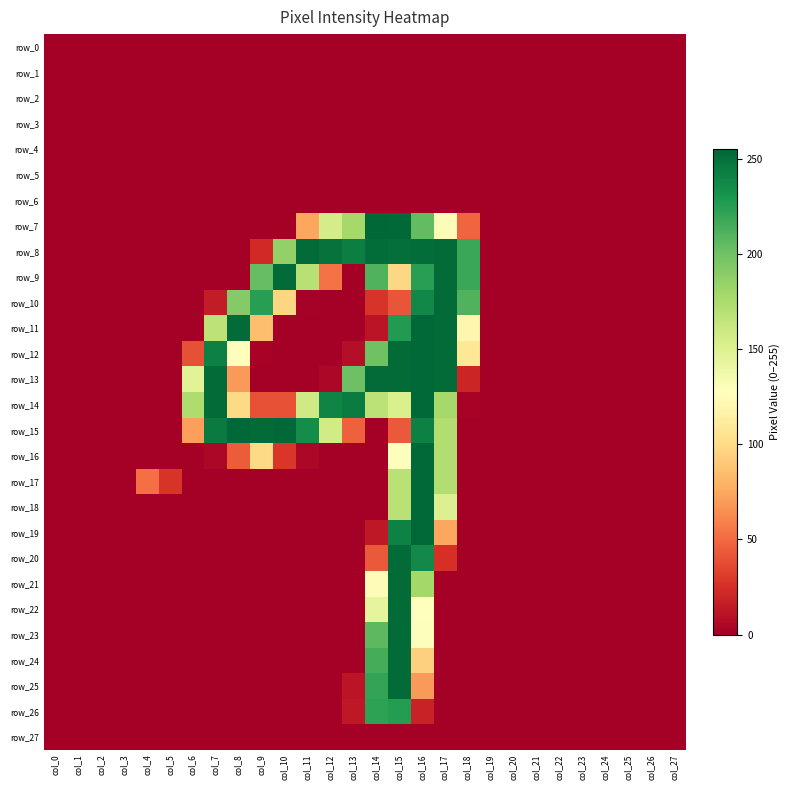

Reading right to left, extract all data points from this chart.

row_0: col_27=0	col_26=0	col_25=0	col_24=0	col_23=0	col_22=0	col_21=0	col_20=0	col_19=0	col_18=0	col_17=0	col_16=0	col_15=0	col_14=0	col_13=0	col_12=0	col_11=0	col_10=0	col_9=0	col_8=0	col_7=0	col_6=0	col_5=0	col_4=0	col_3=0	col_2=0	col_1=0	col_0=0
row_1: col_27=0	col_26=0	col_25=0	col_24=0	col_23=0	col_22=0	col_21=0	col_20=0	col_19=0	col_18=0	col_17=0	col_16=0	col_15=0	col_14=0	col_13=0	col_12=0	col_11=0	col_10=0	col_9=0	col_8=0	col_7=0	col_6=0	col_5=0	col_4=0	col_3=0	col_2=0	col_1=0	col_0=0
row_2: col_27=0	col_26=0	col_25=0	col_24=0	col_23=0	col_22=0	col_21=0	col_20=0	col_19=0	col_18=0	col_17=0	col_16=0	col_15=0	col_14=0	col_13=0	col_12=0	col_11=0	col_10=0	col_9=0	col_8=0	col_7=0	col_6=0	col_5=0	col_4=0	col_3=0	col_2=0	col_1=0	col_0=0
row_3: col_27=0	col_26=0	col_25=0	col_24=0	col_23=0	col_22=0	col_21=0	col_20=0	col_19=0	col_18=0	col_17=0	col_16=0	col_15=0	col_14=0	col_13=0	col_12=0	col_11=0	col_10=0	col_9=0	col_8=0	col_7=0	col_6=0	col_5=0	col_4=0	col_3=0	col_2=0	col_1=0	col_0=0
row_4: col_27=0	col_26=0	col_25=0	col_24=0	col_23=0	col_22=0	col_21=0	col_20=0	col_19=0	col_18=0	col_17=0	col_16=0	col_15=0	col_14=0	col_13=0	col_12=0	col_11=0	col_10=0	col_9=0	col_8=0	col_7=0	col_6=0	col_5=0	col_4=0	col_3=0	col_2=0	col_1=0	col_0=0
row_5: col_27=0	col_26=0	col_25=0	col_24=0	col_23=0	col_22=0	col_21=0	col_20=0	col_19=0	col_18=0	col_17=0	col_16=0	col_15=0	col_14=0	col_13=0	col_12=0	col_11=0	col_10=0	col_9=0	col_8=0	col_7=0	col_6=0	col_5=0	col_4=0	col_3=0	col_2=0	col_1=0	col_0=0
row_6: col_27=0	col_26=0	col_25=0	col_24=0	col_23=0	col_22=0	col_21=0	col_20=0	col_19=0	col_18=0	col_17=0	col_16=0	col_15=0	col_14=0	col_13=0	col_12=0	col_11=0	col_10=0	col_9=0	col_8=0	col_7=0	col_6=0	col_5=0	col_4=0	col_3=0	col_2=0	col_1=0	col_0=0
row_7: col_27=0	col_26=0	col_25=0	col_24=0	col_23=0	col_22=0	col_21=0	col_20=0	col_19=0	col_18=48	col_17=124	col_16=205	col_15=254	col_14=255	col_13=178	col_12=155	col_11=74	col_10=0	col_9=0	col_8=0	col_7=0	col_6=0	col_5=0	col_4=0	col_3=0	col_2=0	col_1=0	col_0=0
row_8: col_27=0	col_26=0	col_25=0	col_24=0	col_23=0	col_22=0	col_21=0	col_20=0	col_19=0	col_18=219	col_17=253	col_16=252	col_15=251	col_14=252	col_13=243	col_12=249	col_11=253	col_10=186	col_9=22	col_8=0	col_7=0	col_6=0	col_5=0	col_4=0	col_3=0	col_2=0	col_1=0	col_0=0
row_9: col_27=0	col_26=0	col_25=0	col_24=0	col_23=0	col_22=0	col_21=0	col_20=0	col_19=0	col_18=219	col_17=253	col_16=225	col_15=98	col_14=211	col_13=0	col_12=53	col_11=170	col_10=253	col_9=204	col_8=0	col_7=0	col_6=0	col_5=0	col_4=0	col_3=0	col_2=0	col_1=0	col_0=0
row_10: col_27=0	col_26=0	col_25=0	col_24=0	col_23=0	col_22=0	col_21=0	col_20=0	col_19=0	col_18=211	col_17=253	col_16=238	col_15=41	col_14=27	col_13=0	col_12=0	col_11=1	col_10=97	col_9=225	col_8=192	col_7=15	col_6=0	col_5=0	col_4=0	col_3=0	col_2=0	col_1=0	col_0=0
row_11: col_27=0	col_26=0	col_25=0	col_24=0	col_23=0	col_22=0	col_21=0	col_20=0	col_19=0	col_18=120	col_17=253	col_16=254	col_15=227	col_14=11	col_13=0	col_12=0	col_11=0	col_10=0	col_9=85	col_8=253	col_7=167	col_6=0	col_5=0	col_4=0	col_3=0	col_2=0	col_1=0	col_0=0
row_12: col_27=0	col_26=0	col_25=0	col_24=0	col_23=0	col_22=0	col_21=0	col_20=0	col_19=0	col_18=108	col_17=253	col_16=254	col_15=253	col_14=200	col_13=8	col_12=0	col_11=0	col_10=0	col_9=2	col_8=126	col_7=242	col_6=39	col_5=0	col_4=0	col_3=0	col_2=0	col_1=0	col_0=0
row_13: col_27=0	col_26=0	col_25=0	col_24=0	col_23=0	col_22=0	col_21=0	col_20=0	col_19=0	col_18=20	col_17=253	col_16=254	col_15=253	col_14=253	col_13=201	col_12=4	col_11=0	col_10=0	col_9=0	col_8=69	col_7=253	col_6=147	col_5=0	col_4=0	col_3=0	col_2=0	col_1=0	col_0=0
row_14: col_27=0	col_26=0	col_25=0	col_24=0	col_23=0	col_22=0	col_21=0	col_20=0	col_19=0	col_18=2	col_17=178	col_16=254	col_15=152	col_14=168	col_13=244	col_12=240	col_11=158	col_10=40	col_9=40	col_8=99	col_7=253	col_6=174	col_5=0	col_4=0	col_3=0	col_2=0	col_1=0	col_0=0
row_15: col_27=0	col_26=0	col_25=0	col_24=0	col_23=0	col_22=0	col_21=0	col_20=0	col_19=0	col_18=0	col_17=173	col_16=242	col_15=43	col_14=0	col_13=46	col_12=157	col_11=235	col_10=254	col_9=253	col_8=254	col_7=245	col_6=71	col_5=0	col_4=0	col_3=0	col_2=0	col_1=0	col_0=0
row_16: col_27=0	col_26=0	col_25=0	col_24=0	col_23=0	col_22=0	col_21=0	col_20=0	col_19=0	col_18=0	col_17=173	col_16=254	col_15=129	col_14=0	col_13=0	col_12=0	col_11=4	col_10=28	col_9=99	col_8=44	col_7=4	col_6=0	col_5=0	col_4=0	col_3=0	col_2=0	col_1=0	col_0=0
row_17: col_27=0	col_26=0	col_25=0	col_24=0	col_23=0	col_22=0	col_21=0	col_20=0	col_19=0	col_18=0	col_17=173	col_16=254	col_15=169	col_14=0	col_13=0	col_12=0	col_11=0	col_10=0	col_9=0	col_8=0	col_7=0	col_6=0	col_5=27	col_4=52	col_3=0	col_2=0	col_1=0	col_0=0
row_18: col_27=0	col_26=0	col_25=0	col_24=0	col_23=0	col_22=0	col_21=0	col_20=0	col_19=0	col_18=0	col_17=150	col_16=254	col_15=169	col_14=0	col_13=0	col_12=0	col_11=0	col_10=0	col_9=0	col_8=0	col_7=0	col_6=0	col_5=0	col_4=0	col_3=0	col_2=0	col_1=0	col_0=0
row_19: col_27=0	col_26=0	col_25=0	col_24=0	col_23=0	col_22=0	col_21=0	col_20=0	col_19=0	col_18=0	col_17=74	col_16=254	col_15=241	col_14=13	col_13=0	col_12=0	col_11=0	col_10=0	col_9=0	col_8=0	col_7=0	col_6=0	col_5=0	col_4=0	col_3=0	col_2=0	col_1=0	col_0=0
row_20: col_27=0	col_26=0	col_25=0	col_24=0	col_23=0	col_22=0	col_21=0	col_20=0	col_19=0	col_18=0	col_17=25	col_16=237	col_15=253	col_14=43	col_13=0	col_12=0	col_11=0	col_10=0	col_9=0	col_8=0	col_7=0	col_6=0	col_5=0	col_4=0	col_3=0	col_2=0	col_1=0	col_0=0
row_21: col_27=0	col_26=0	col_25=0	col_24=0	col_23=0	col_22=0	col_21=0	col_20=0	col_19=0	col_18=0	col_17=0	col_16=179	col_15=253	col_14=125	col_13=0	col_12=0	col_11=0	col_10=0	col_9=0	col_8=0	col_7=0	col_6=0	col_5=0	col_4=0	col_3=0	col_2=0	col_1=0	col_0=0
row_22: col_27=0	col_26=0	col_25=0	col_24=0	col_23=0	col_22=0	col_21=0	col_20=0	col_19=0	col_18=0	col_17=0	col_16=128	col_15=253	col_14=144	col_13=0	col_12=0	col_11=0	col_10=0	col_9=0	col_8=0	col_7=0	col_6=0	col_5=0	col_4=0	col_3=0	col_2=0	col_1=0	col_0=0
row_23: col_27=0	col_26=0	col_25=0	col_24=0	col_23=0	col_22=0	col_21=0	col_20=0	col_19=0	col_18=0	col_17=0	col_16=129	col_15=253	col_14=207	col_13=0	col_12=0	col_11=0	col_10=0	col_9=0	col_8=0	col_7=0	col_6=0	col_5=0	col_4=0	col_3=0	col_2=0	col_1=0	col_0=0
row_24: col_27=0	col_26=0	col_25=0	col_24=0	col_23=0	col_22=0	col_21=0	col_20=0	col_19=0	col_18=0	col_17=0	col_16=94	col_15=253	col_14=215	col_13=0	col_12=0	col_11=0	col_10=0	col_9=0	col_8=0	col_7=0	col_6=0	col_5=0	col_4=0	col_3=0	col_2=0	col_1=0	col_0=0
row_25: col_27=0	col_26=0	col_25=0	col_24=0	col_23=0	col_22=0	col_21=0	col_20=0	col_19=0	col_18=0	col_17=0	col_16=69	col_15=253	col_14=221	col_13=11	col_12=0	col_11=0	col_10=0	col_9=0	col_8=0	col_7=0	col_6=0	col_5=0	col_4=0	col_3=0	col_2=0	col_1=0	col_0=0
row_26: col_27=0	col_26=0	col_25=0	col_24=0	col_23=0	col_22=0	col_21=0	col_20=0	col_19=0	col_18=0	col_17=0	col_16=18	col_15=226	col_14=223	col_13=13	col_12=0	col_11=0	col_10=0	col_9=0	col_8=0	col_7=0	col_6=0	col_5=0	col_4=0	col_3=0	col_2=0	col_1=0	col_0=0
row_27: col_27=0	col_26=0	col_25=0	col_24=0	col_23=0	col_22=0	col_21=0	col_20=0	col_19=0	col_18=0	col_17=0	col_16=0	col_15=0	col_14=0	col_13=0	col_12=0	col_11=0	col_10=0	col_9=0	col_8=0	col_7=0	col_6=0	col_5=0	col_4=0	col_3=0	col_2=0	col_1=0	col_0=0